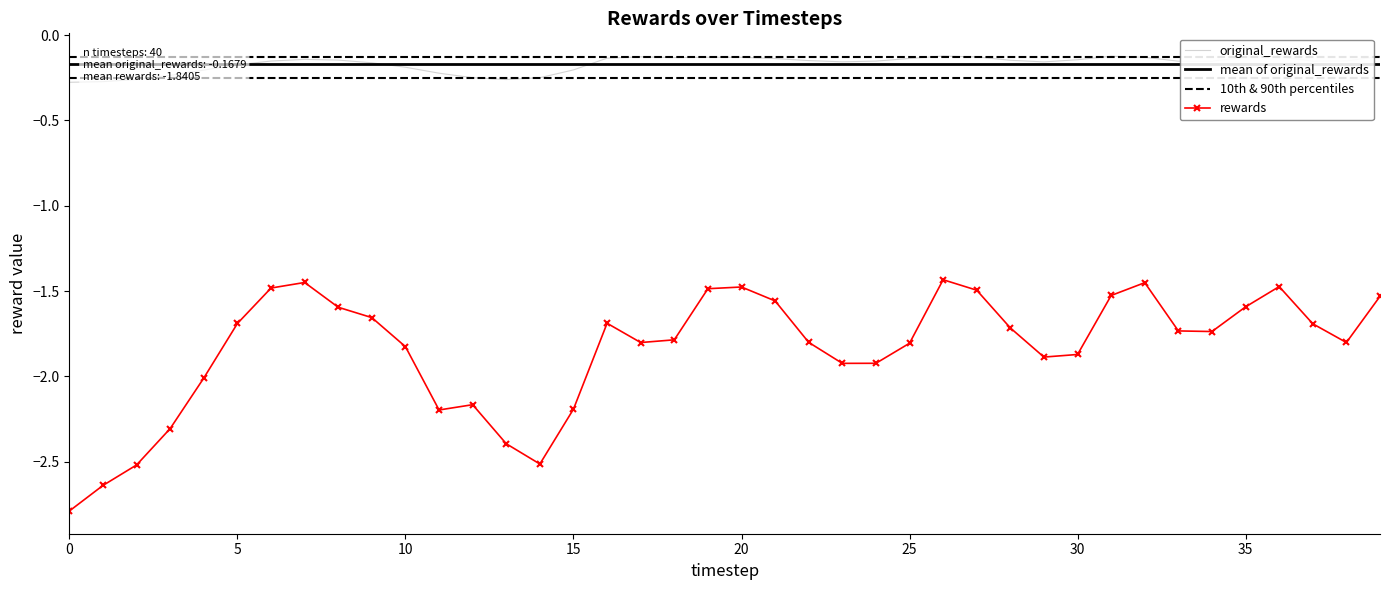

How many interior local peaks does the original_rewards series have?

6